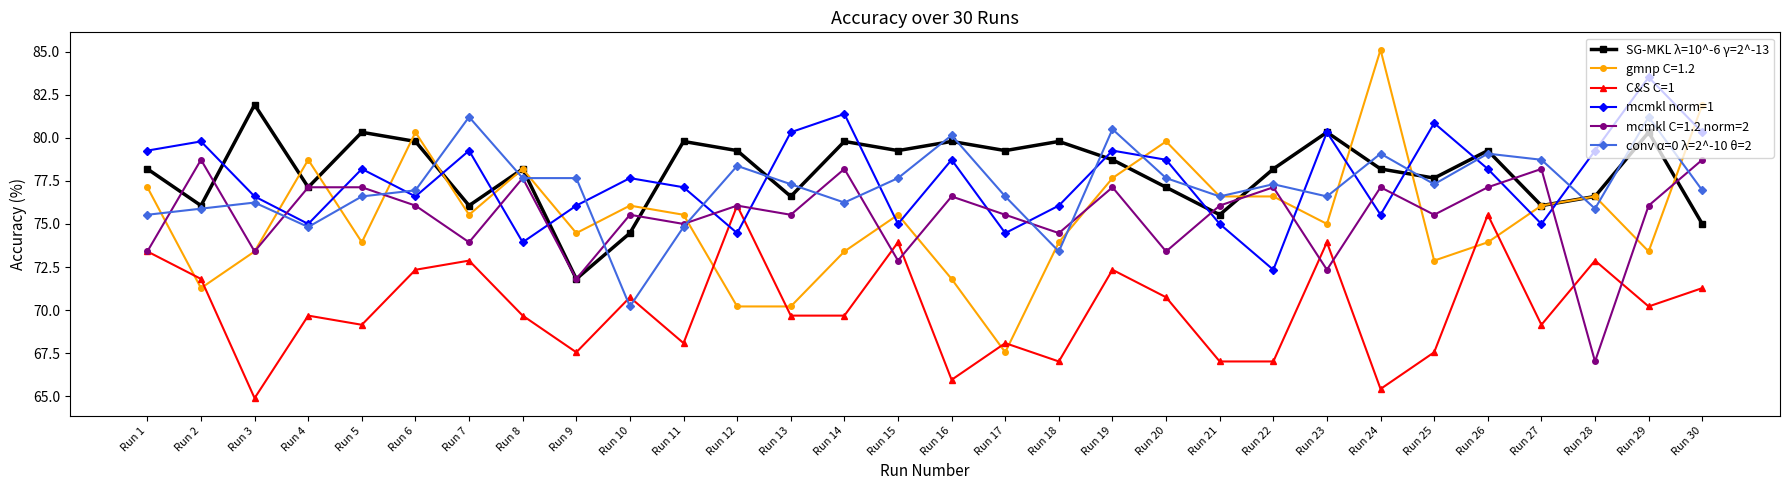

How many lines are shown in the chart?

6